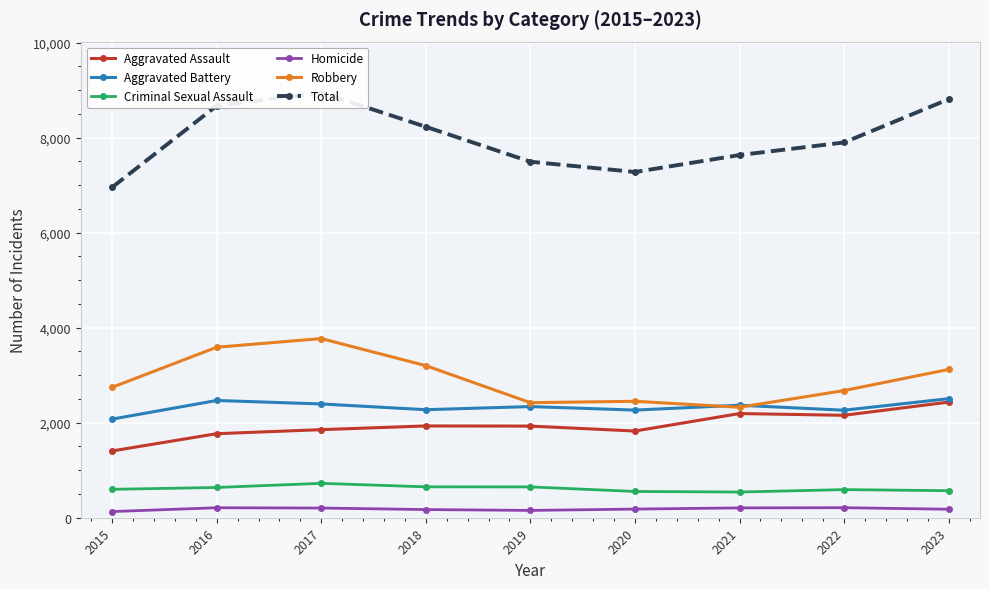

Rank the categories by Criminal Sexual Assault value from lowest to highest.

2021, 2020, 2023, 2022, 2015, 2016, 2019, 2018, 2017